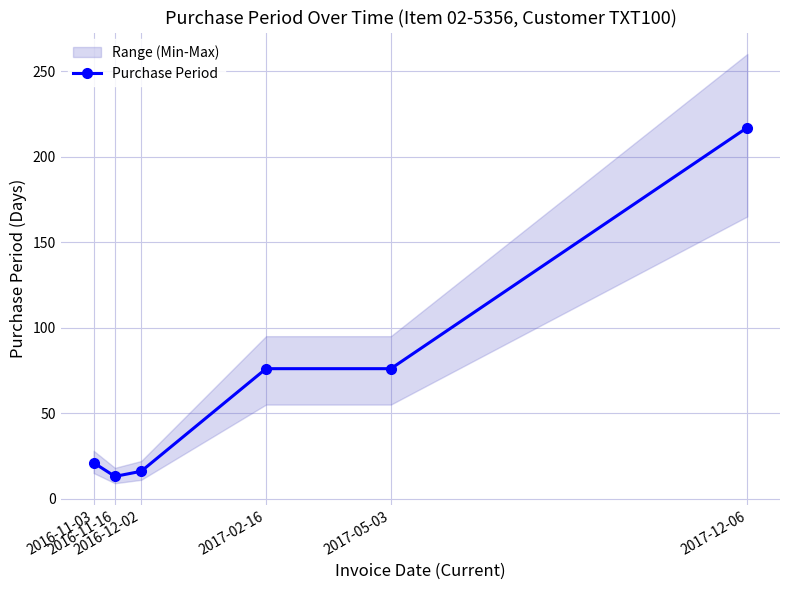

What is the greatest value displayed?

217